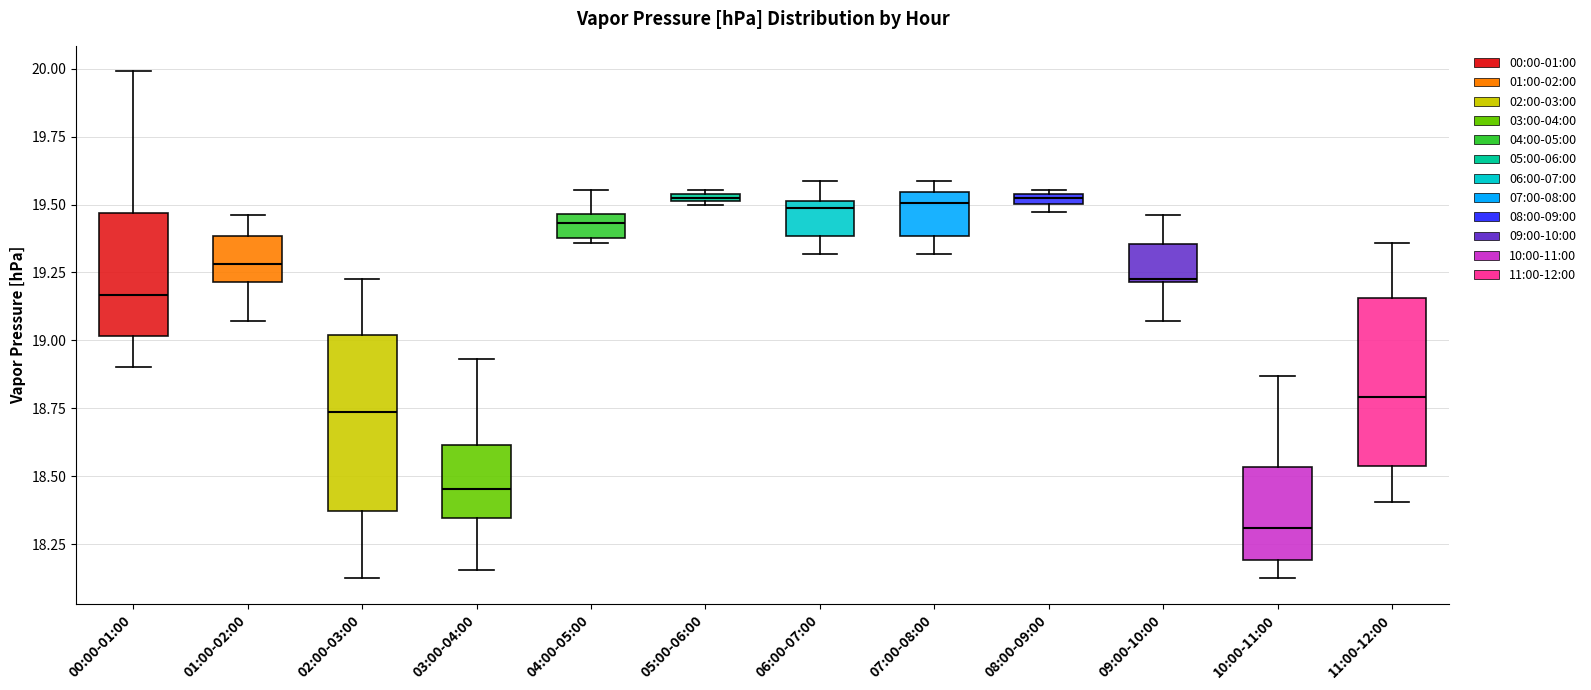

Where does the median line of the box for 07:00-08:00 sit on the y-axis? The values are not printed on the chart, so give them approximately, as read against the axis.

19.50